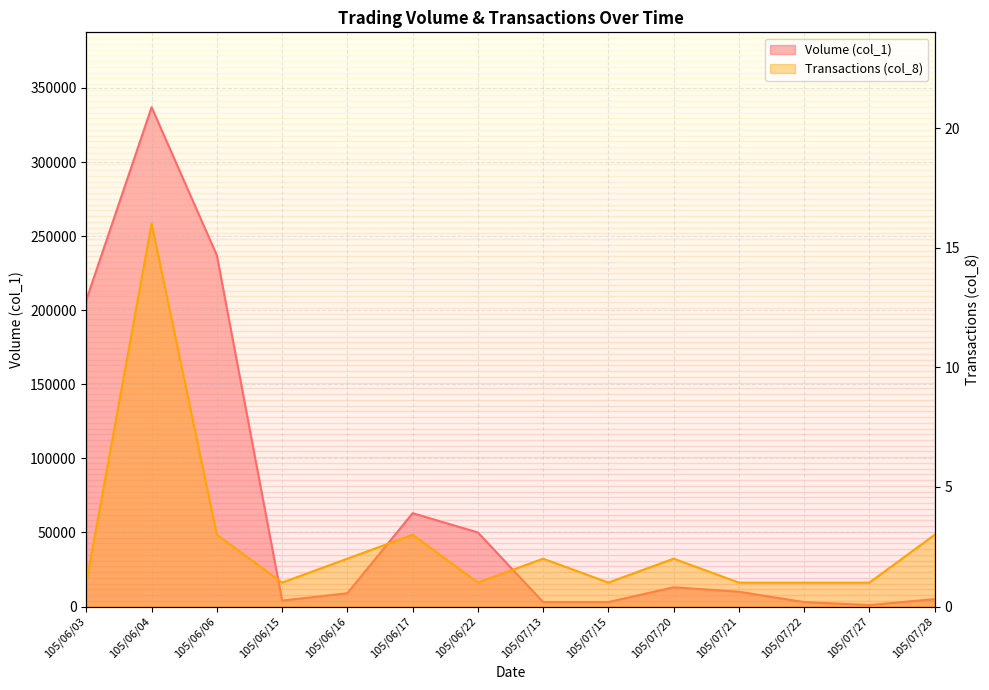

How many distinct data groups are displayed?

2